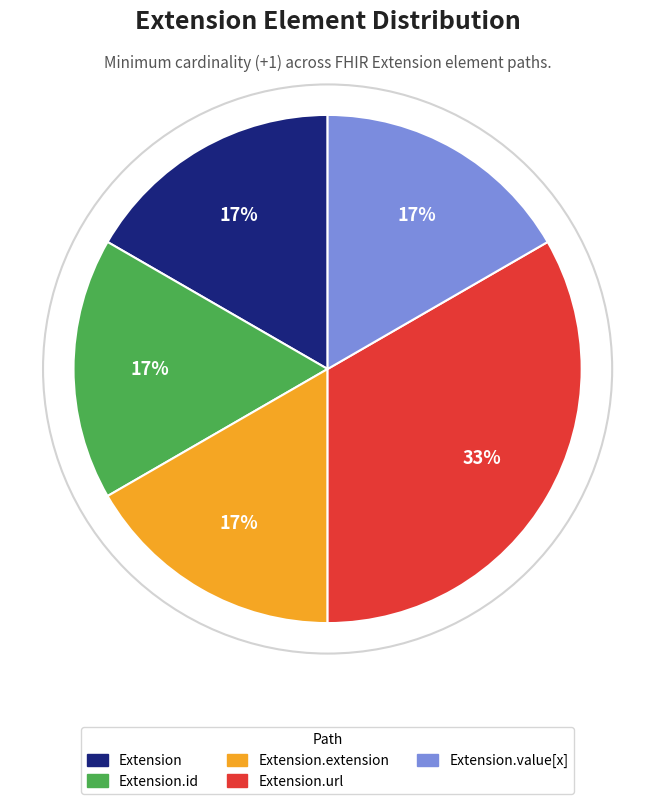

The Extension.url slice represents 42% of the pie. True or false?

False